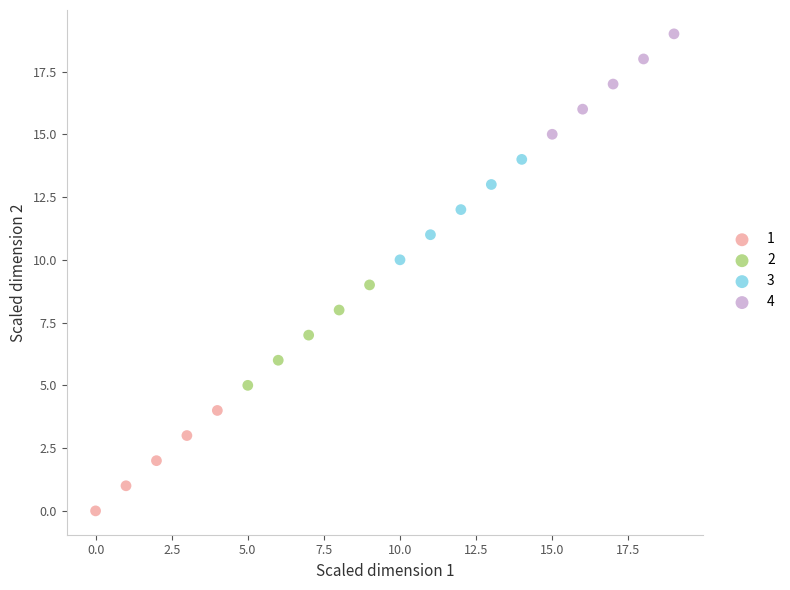

What are all the series names shown in the legend?

1, 2, 3, 4